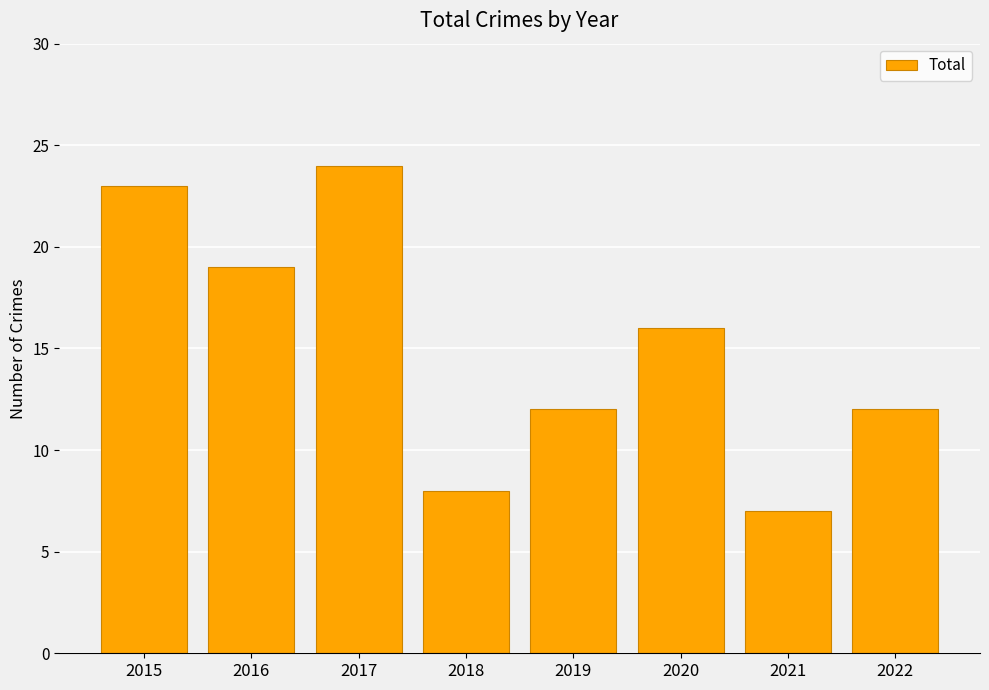

Does the chart contain stacked bars?

No